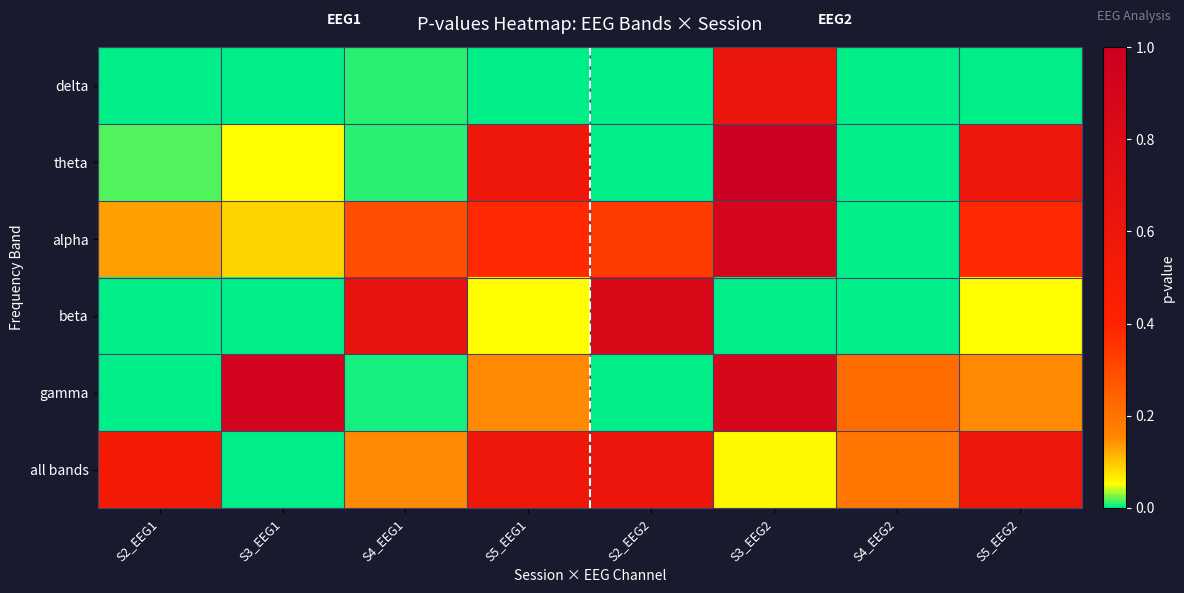

Which series has the largest range (max minus min)?

theta